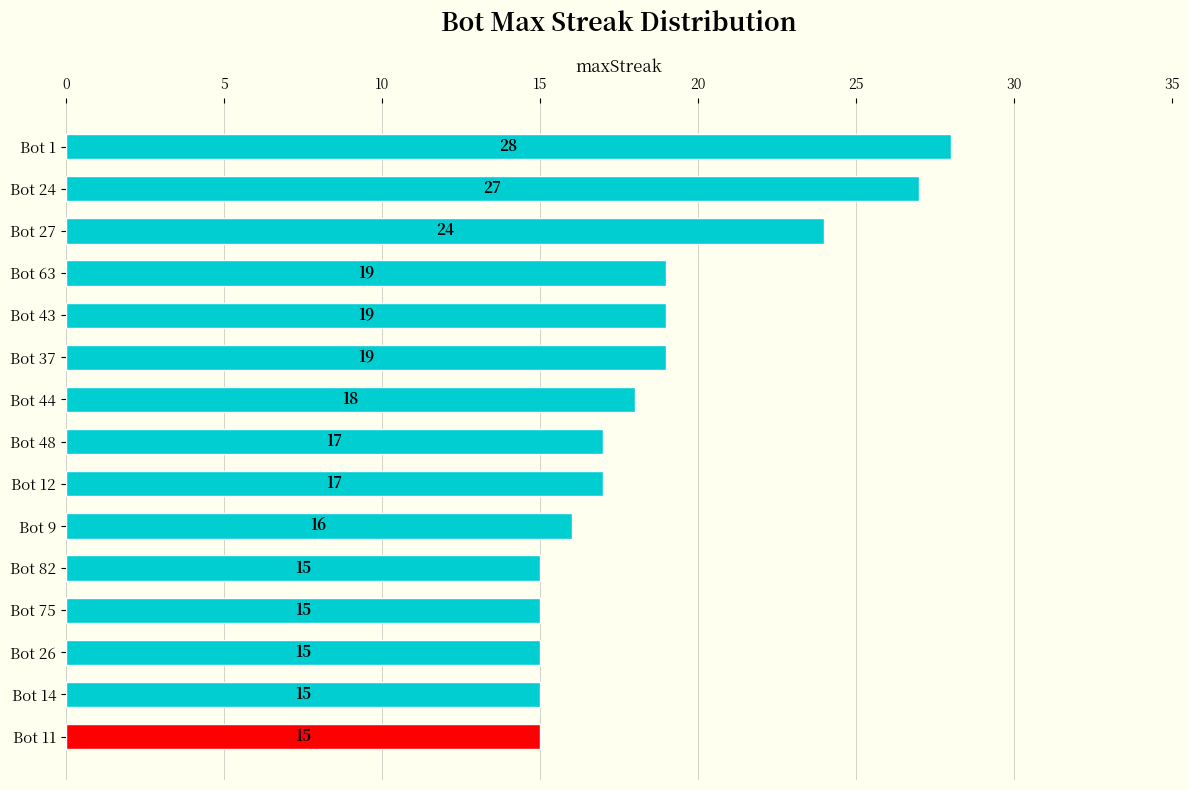

Reading top to bottom, what are all the values shown in this chart?

Bot 1=28	Bot 24=27	Bot 27=24	Bot 63=19	Bot 43=19	Bot 37=19	Bot 44=18	Bot 48=17	Bot 12=17	Bot 9=16	Bot 82=15	Bot 75=15	Bot 26=15	Bot 14=15	Bot 11=15